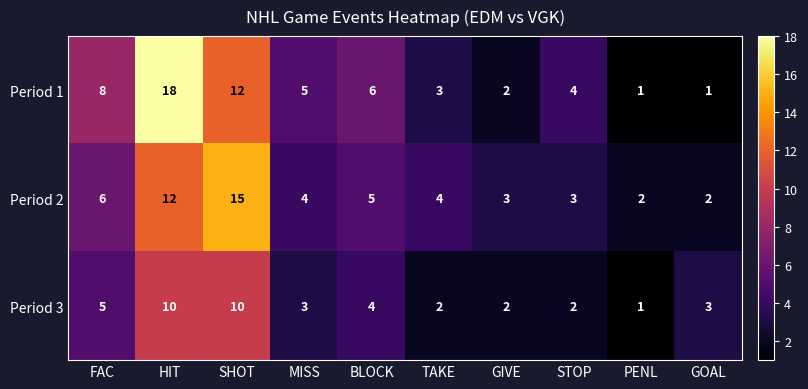

Reading right to left, extract all data points from this chart.

Period 1: GOAL=1	PENL=1	STOP=4	GIVE=2	TAKE=3	BLOCK=6	MISS=5	SHOT=12	HIT=18	FAC=8
Period 2: GOAL=2	PENL=2	STOP=3	GIVE=3	TAKE=4	BLOCK=5	MISS=4	SHOT=15	HIT=12	FAC=6
Period 3: GOAL=3	PENL=1	STOP=2	GIVE=2	TAKE=2	BLOCK=4	MISS=3	SHOT=10	HIT=10	FAC=5